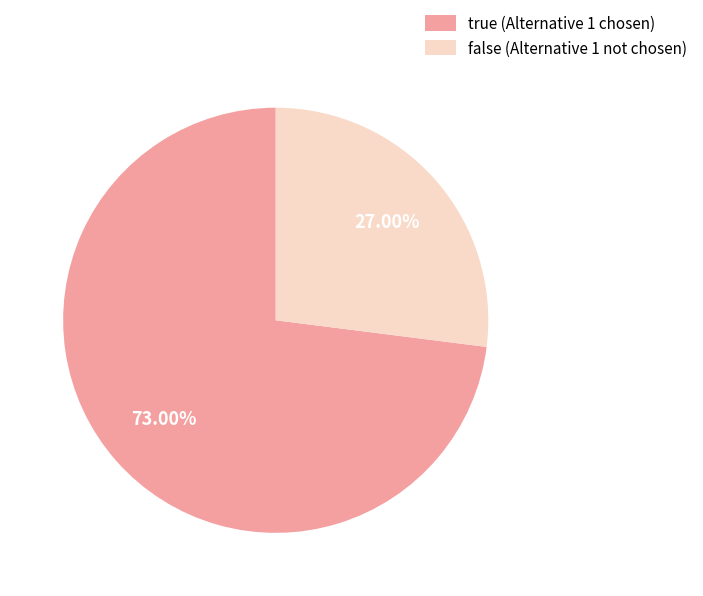

How many slices are in this pie chart?

2